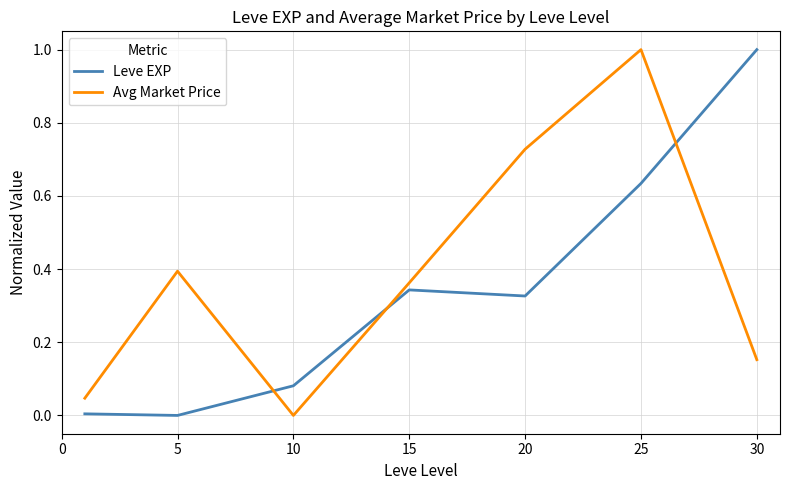

What is the greatest value displayed?

1.0